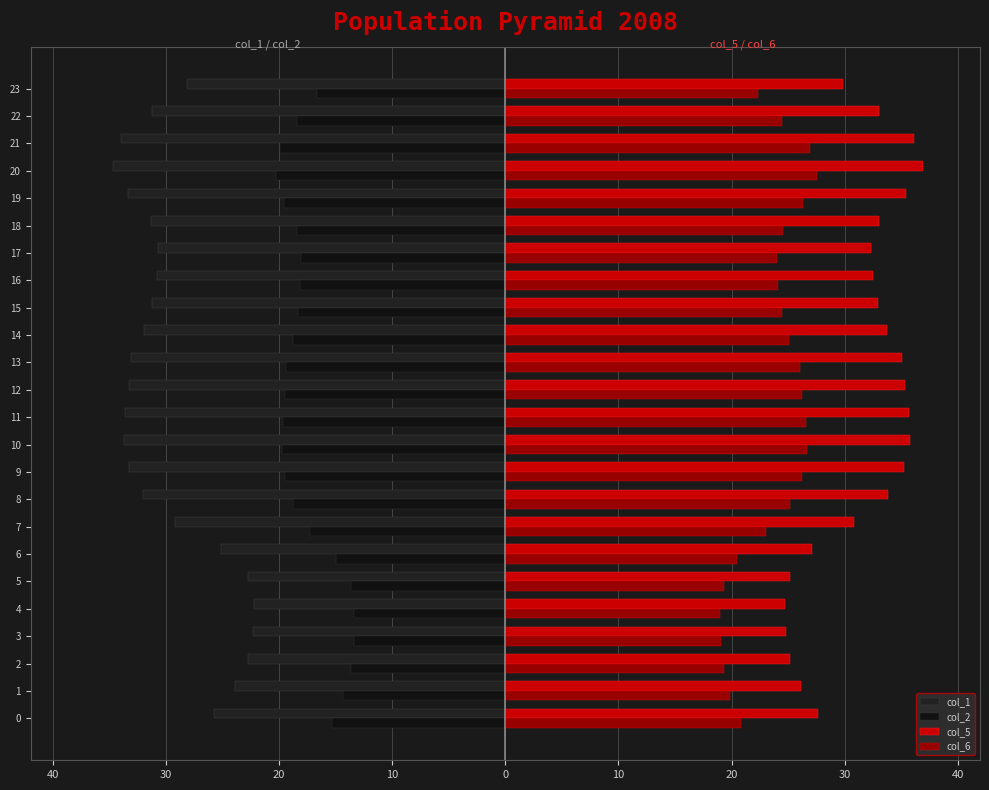

Which series has the largest total across all categories?

col_5